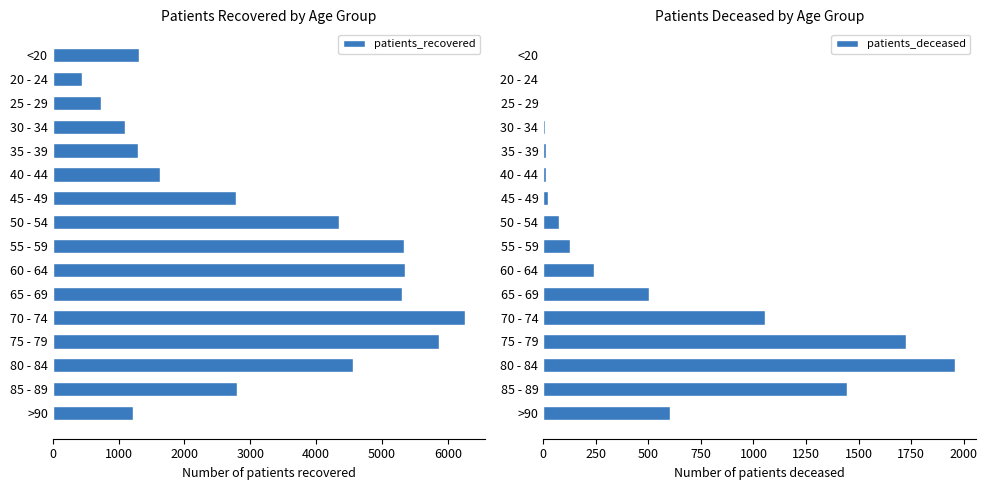

Read the patients_deceased value at 80 - 84, to the nearest 100.

2000